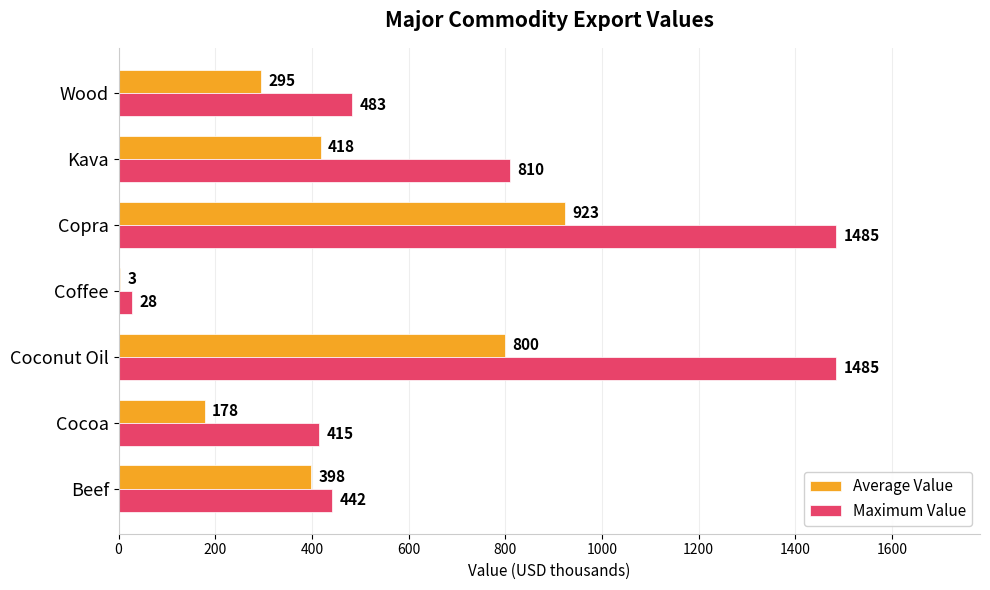

Which series has the largest total across all categories?

Maximum Value